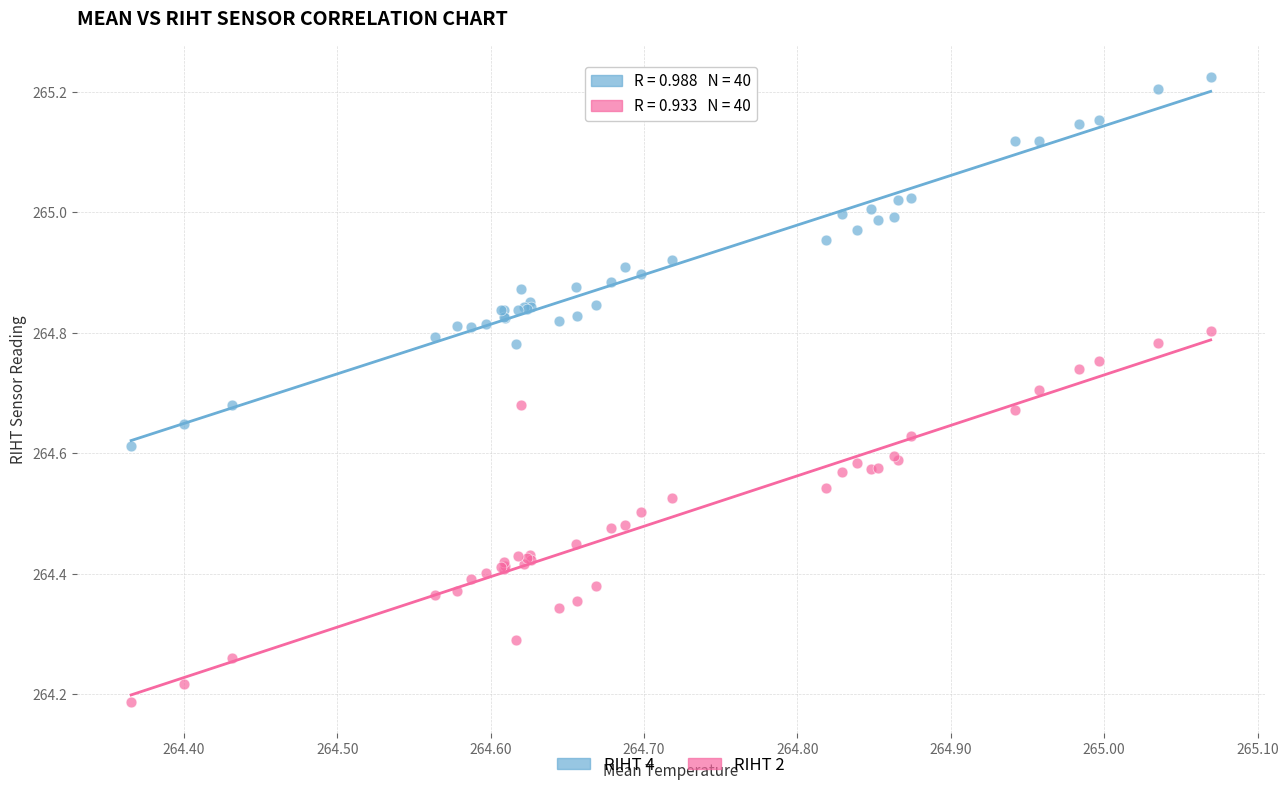

Which series has the widest spread of Y values?

RIHT 2